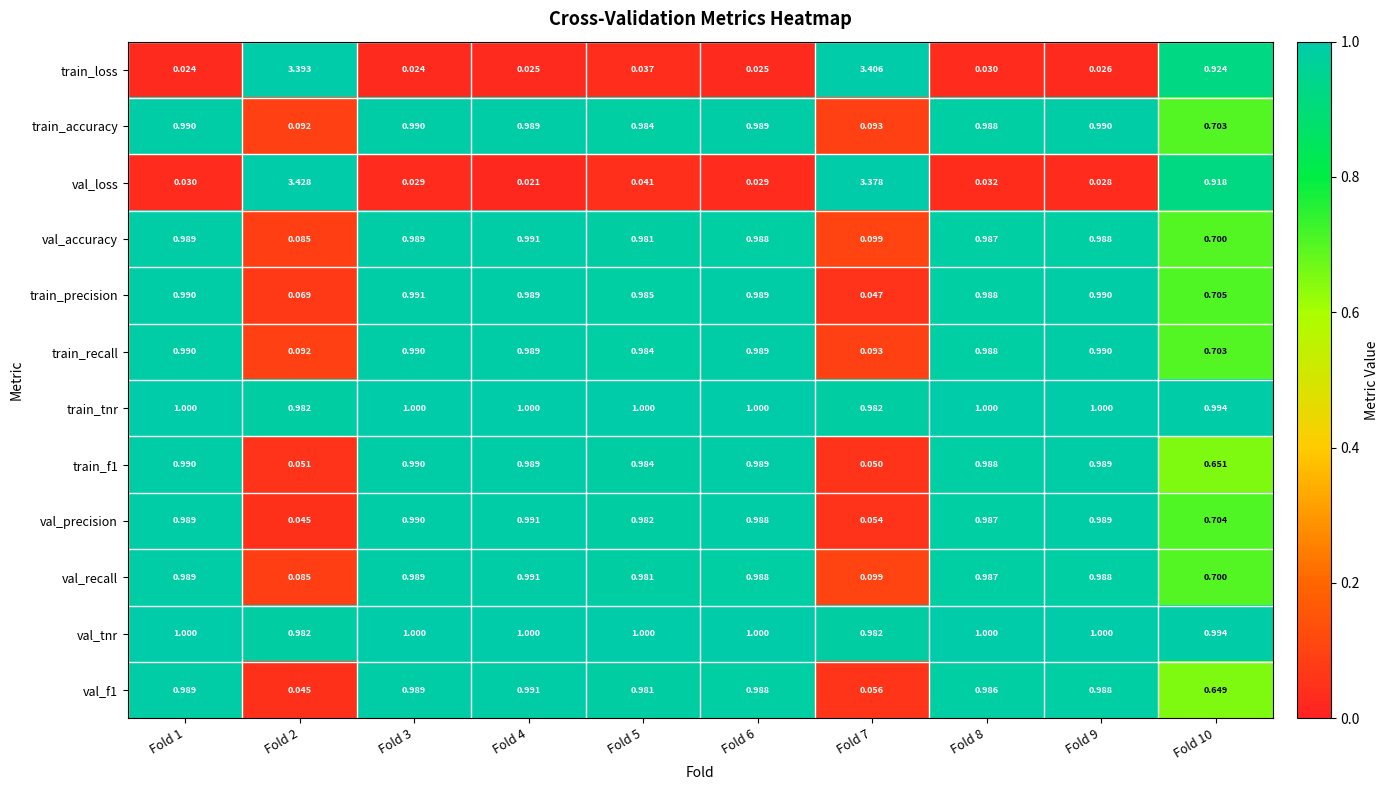

Is the value of train_f1 at Fold 9 greater than the value of train_tnr at Fold 8?

No